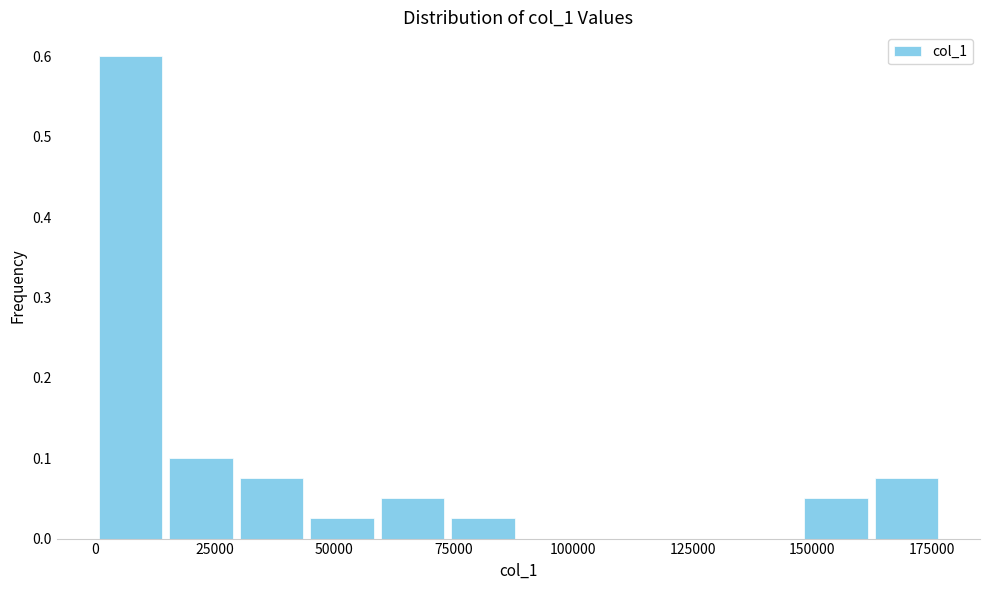

Around what value on the x-axis is the tallest bar? Give the approximate position of its centre, as read against the axis.

5000